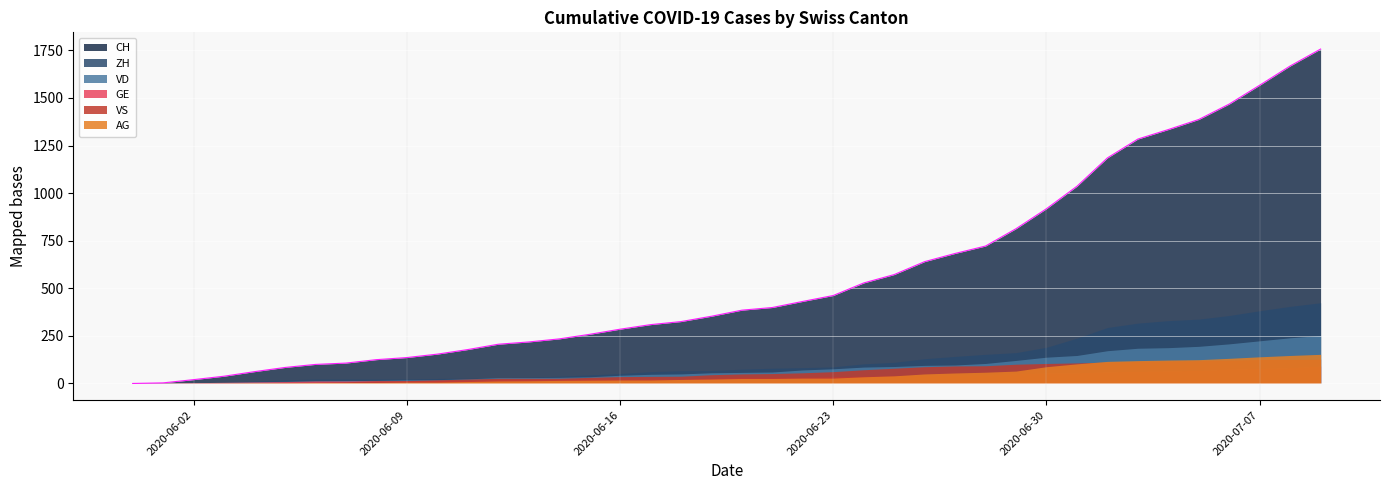

True or false: GE has a value of 61 at 2020-07-02.

True